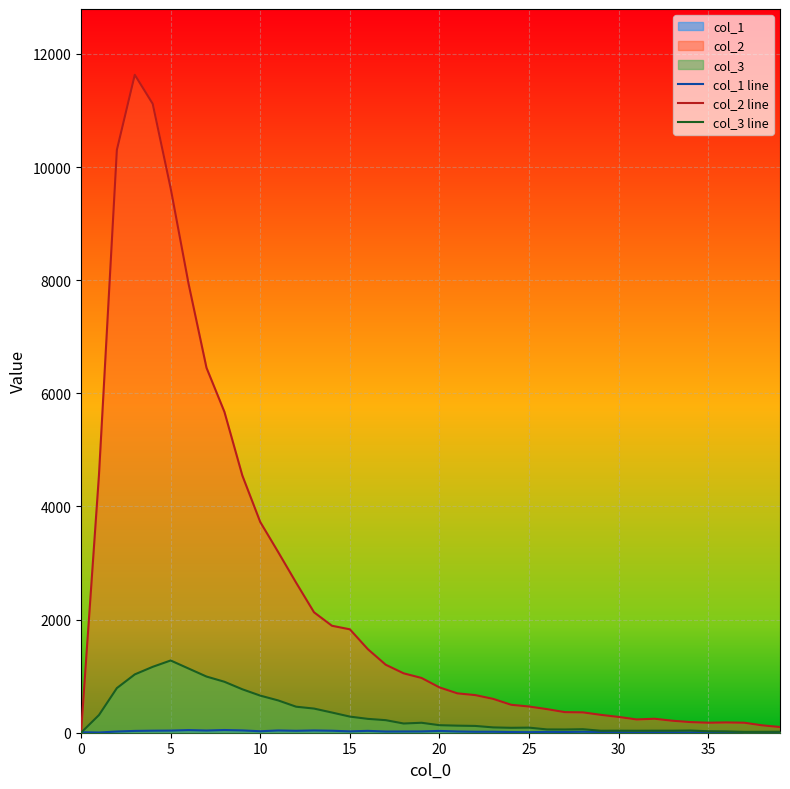

What value does the col_3 line series have at 28, to the nearest 10?

60